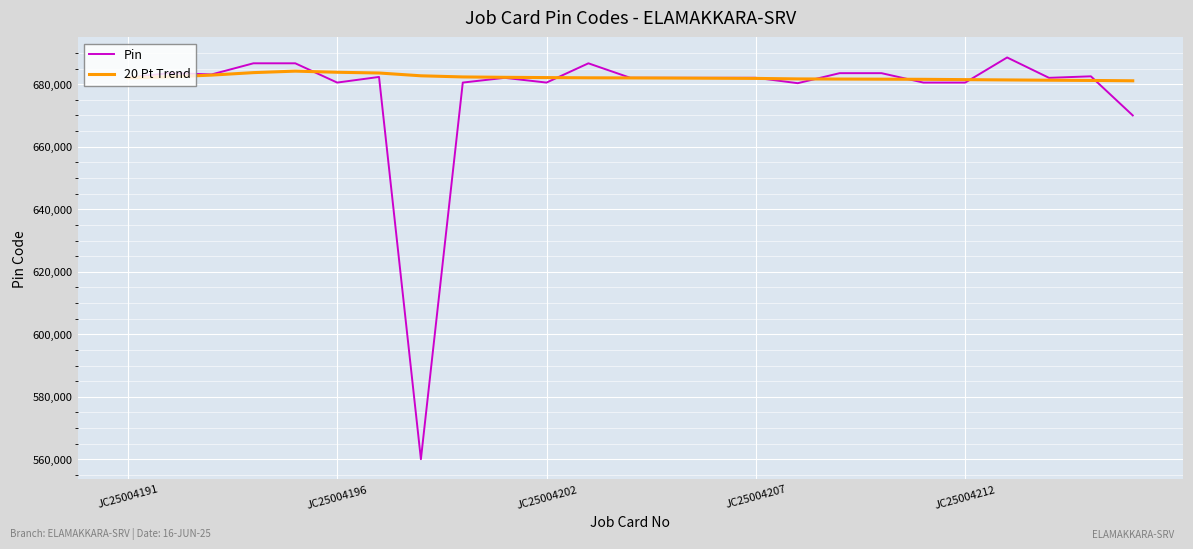

After their last crossing, which series has the higher values: 20 Pt Trend or Pin?

20 Pt Trend